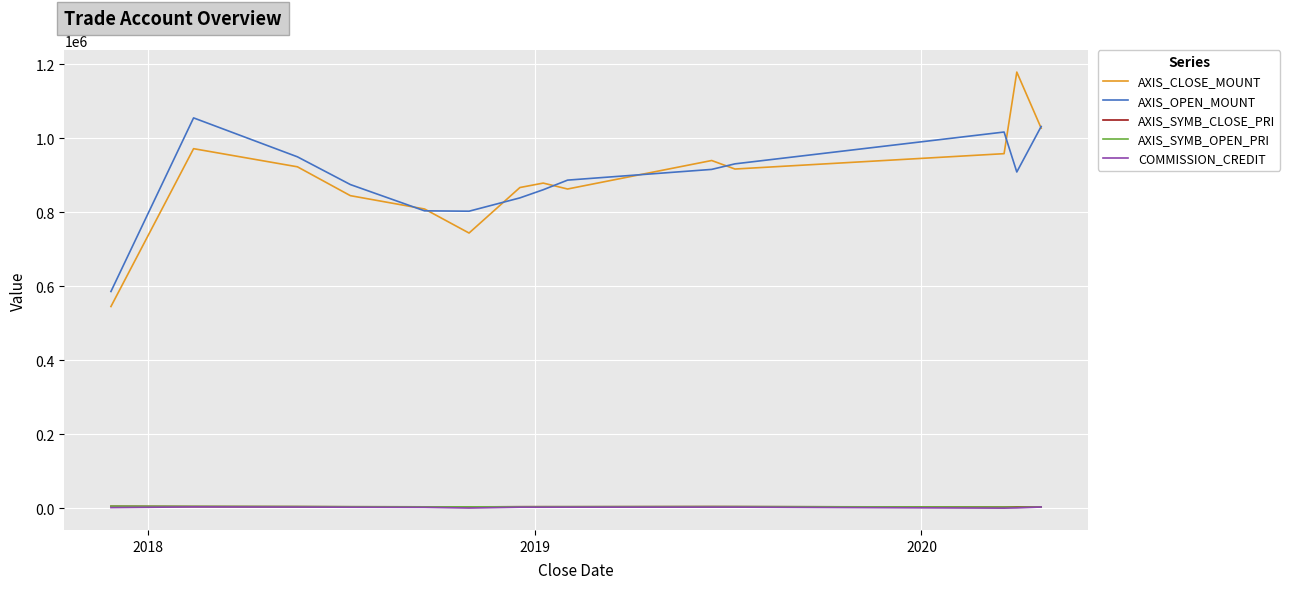

What is the highest value of the AXIS_OPEN_MOUNT series?

1055200